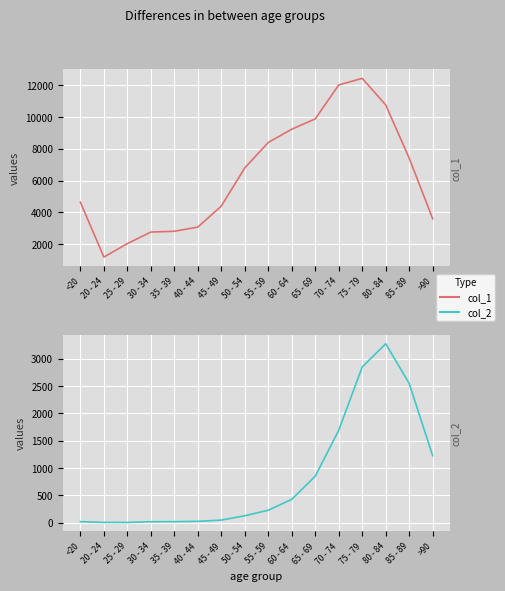

What is the label of the 12th point from the right?

35 - 39